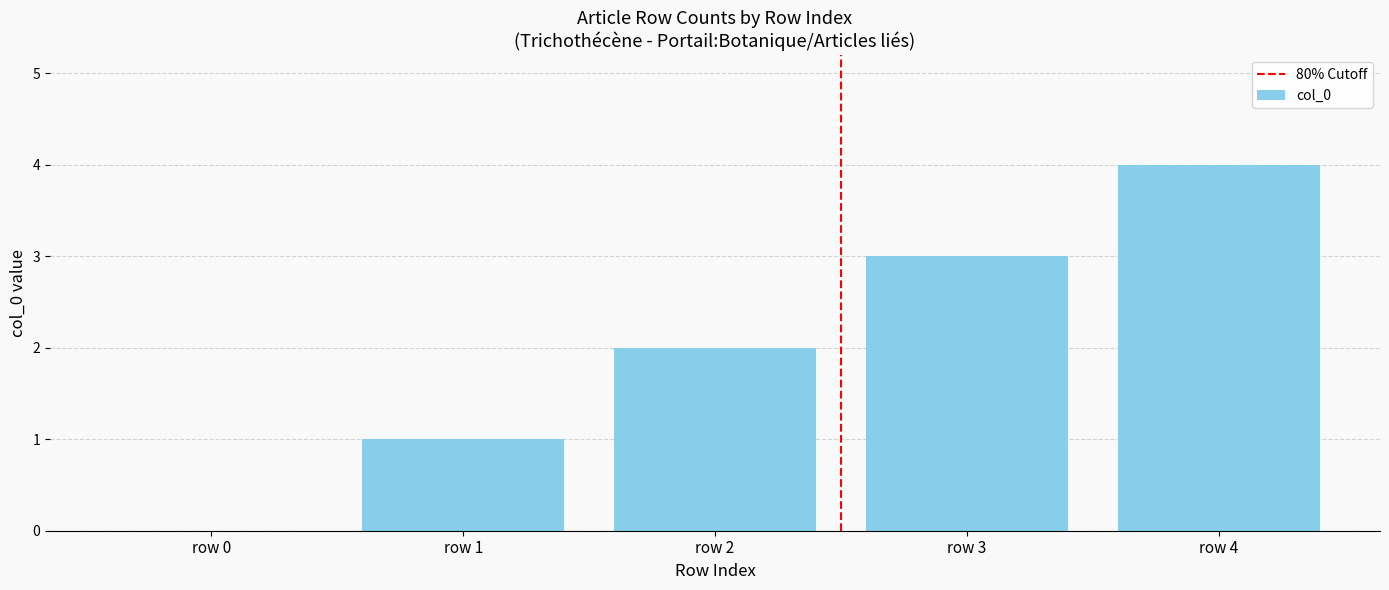

Which category has the highest value across all series?

row 4